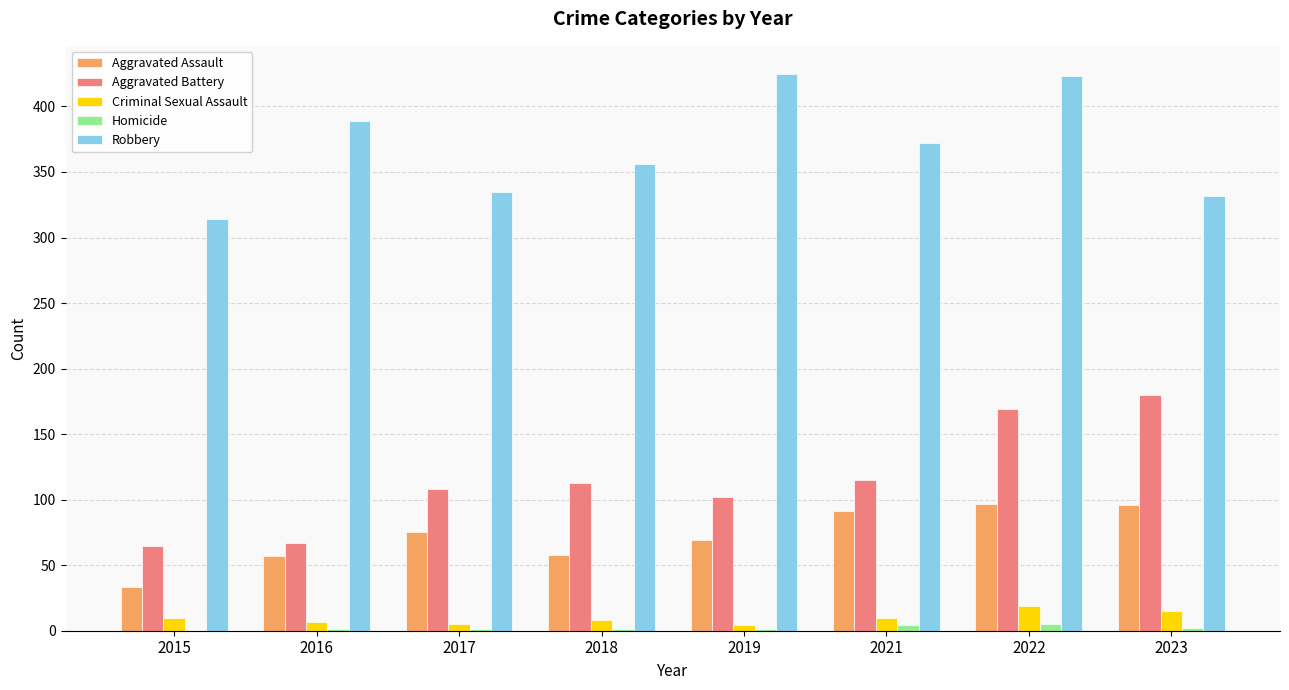

What is the sum of all Criminal Sexual Assault values?

78